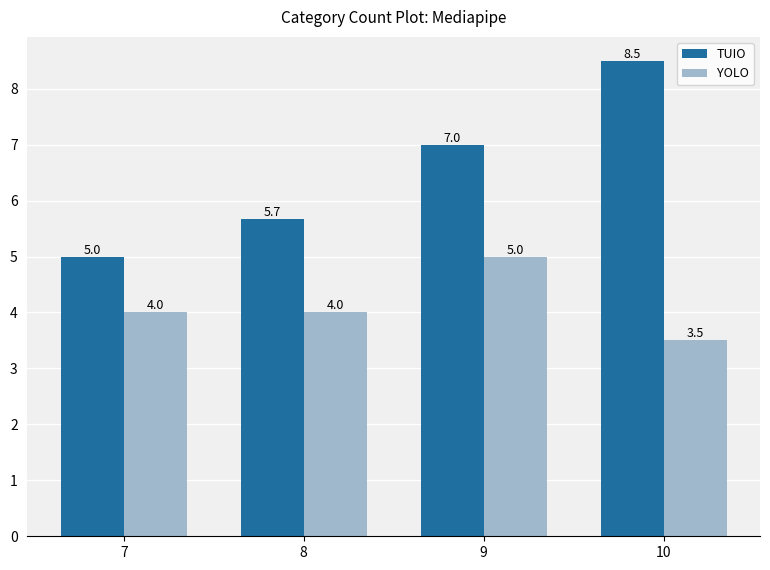

Which series has the widest spread of values?

TUIO